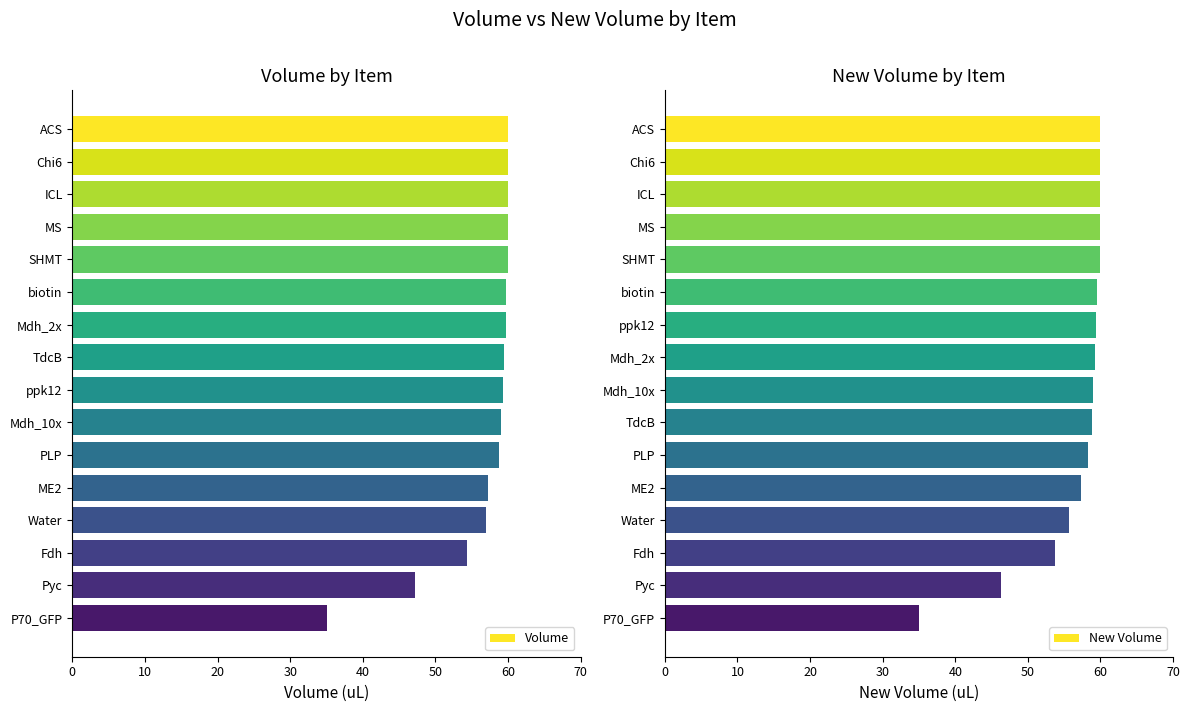

Which series has the largest range (max minus min)?

Volume